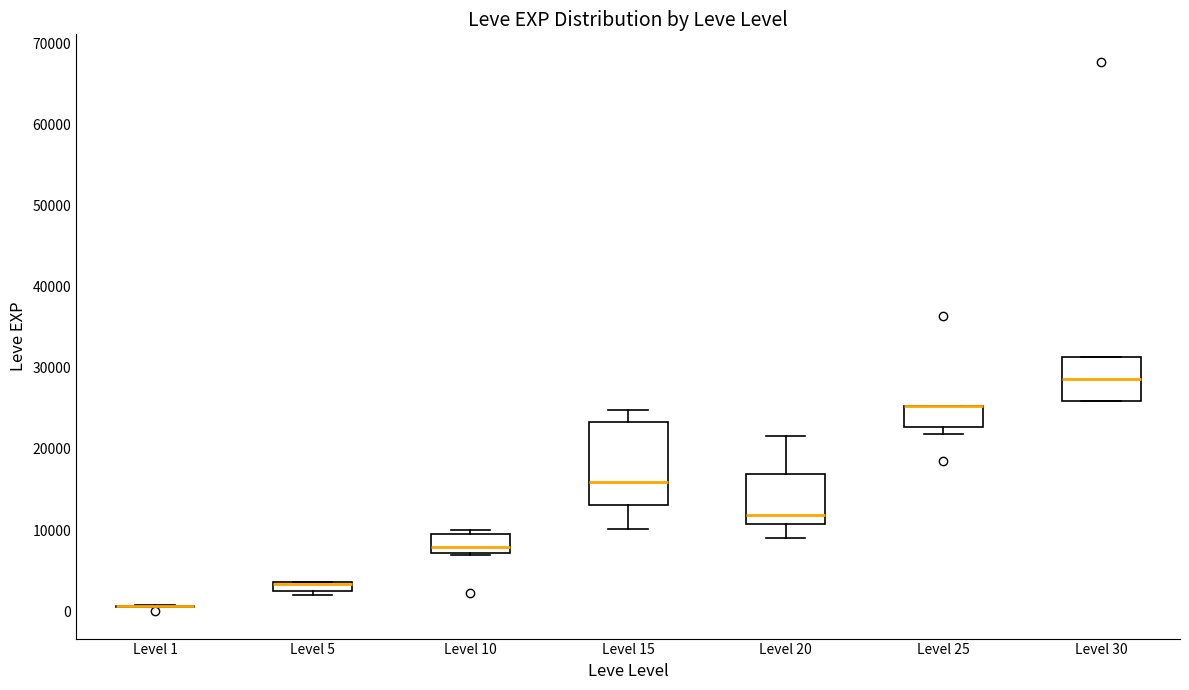

Comparing the boxes themselves (not the whiskers), which one is the tallest?

Level 15